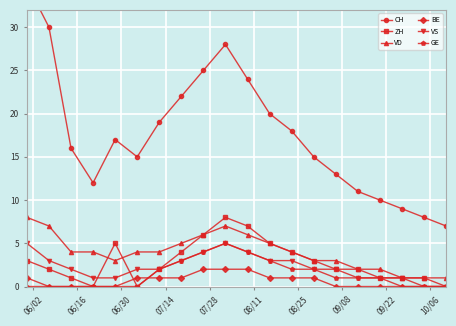

Count the VS values in the range 1 to 3.

14